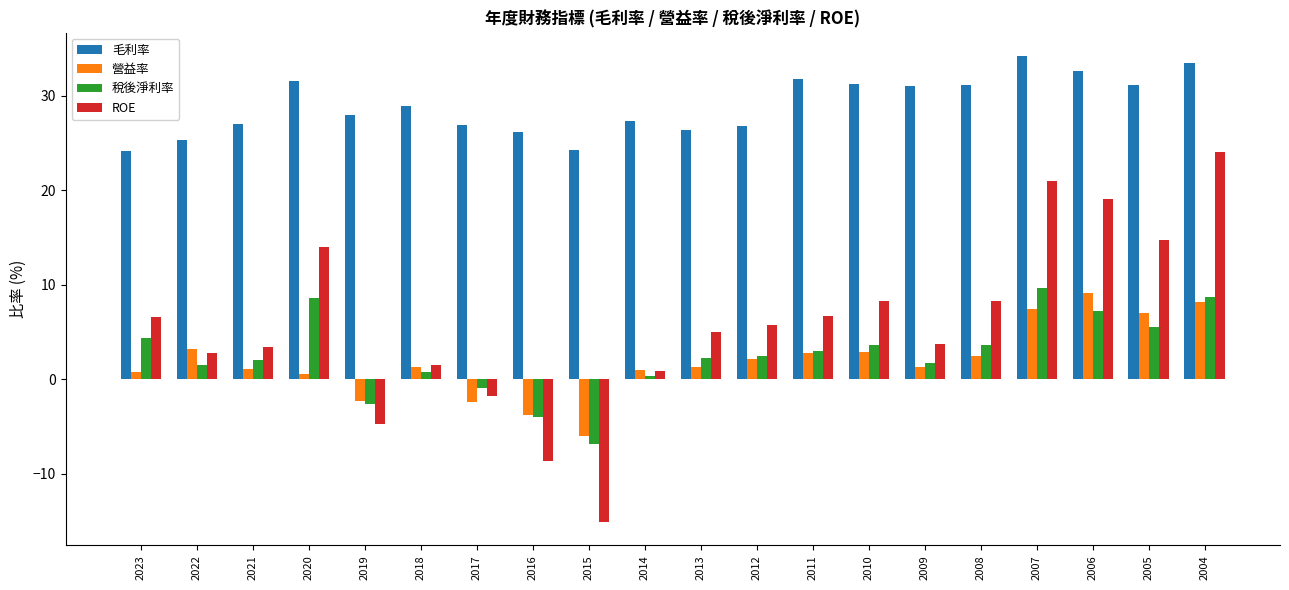

Rank the series at 2023 from lowest to highest value.

營益率, 稅後淨利率, ROE, 毛利率